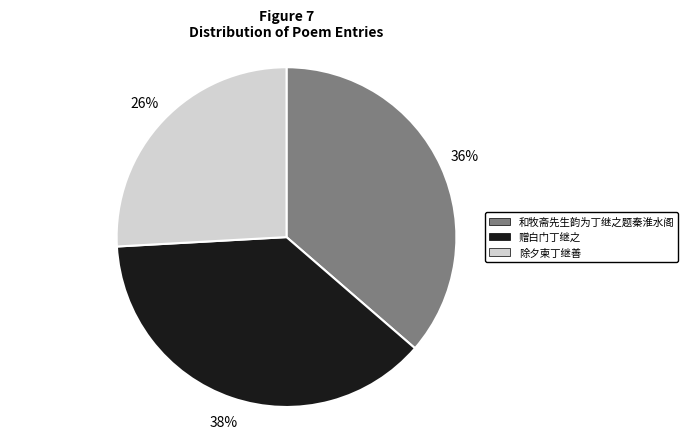

To the nearest percent, what is the difference between the largest and smallest slice percentages?

12%